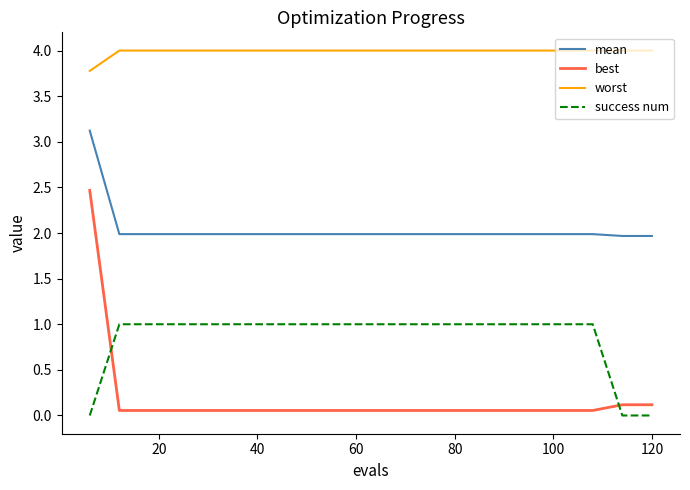

True or false: mean and best cross at least once.

False